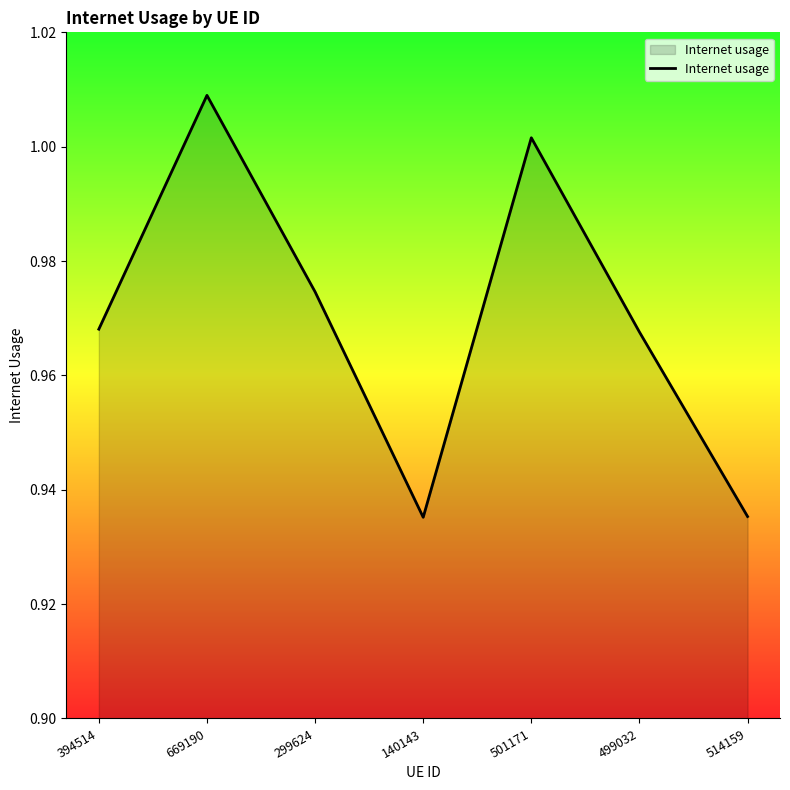

What is the sum of the values at 299624 and 499032?

1.9